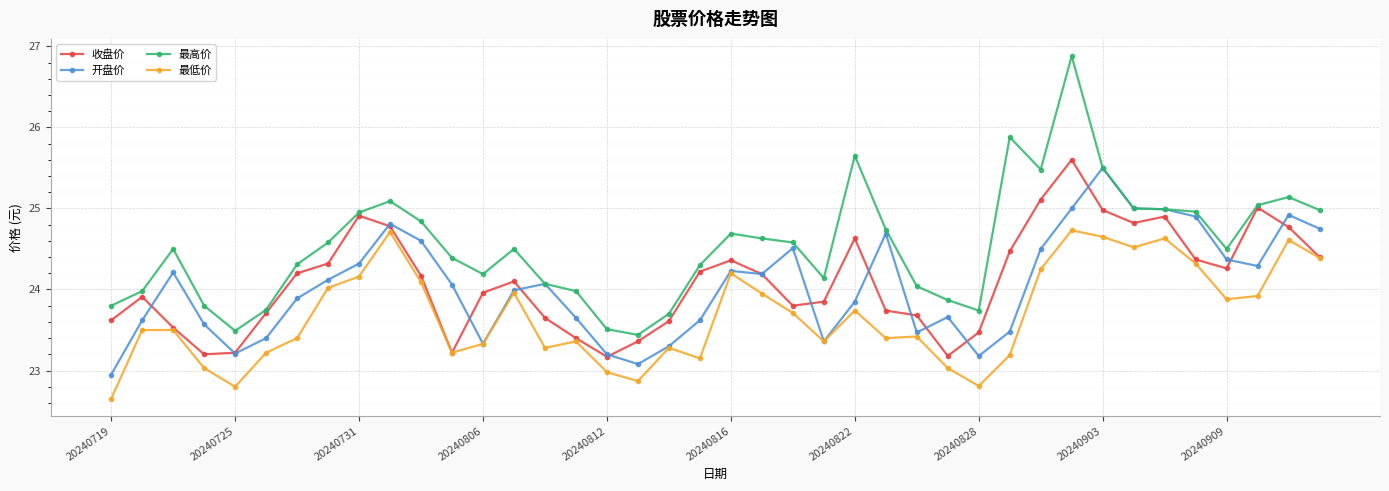

Which series has the largest total across all categories?

最高价